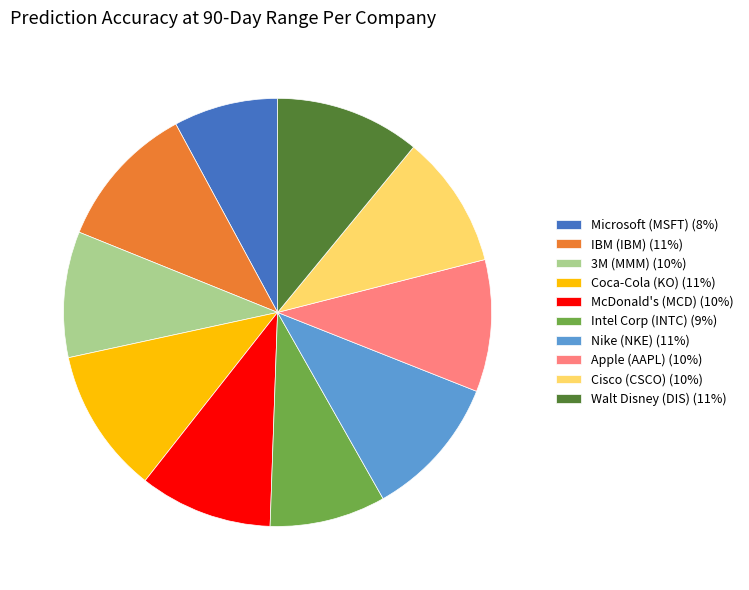

Is Walt Disney (DIS) (11%) the majority of the pie?

No